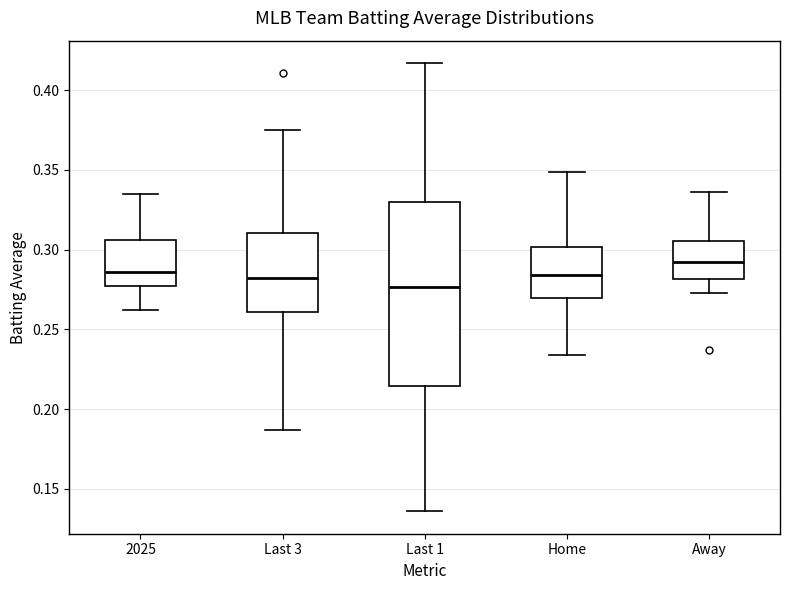

Reading left to right, transcribe this box plot: for each box, give where its median line is, the range the box spans, and where its two whiskers end, as read against the y-axis. The values are not printed on the chart, so give them approximately, as read against the axis.

2025: median 0.285, box 0.275 to 0.305, whiskers 0.260 to 0.335
Last 3: median 0.280, box 0.260 to 0.310, whiskers 0.185 to 0.375
Last 1: median 0.275, box 0.215 to 0.330, whiskers 0.135 to 0.415
Home: median 0.285, box 0.270 to 0.300, whiskers 0.235 to 0.350
Away: median 0.295, box 0.280 to 0.305, whiskers 0.275 to 0.335